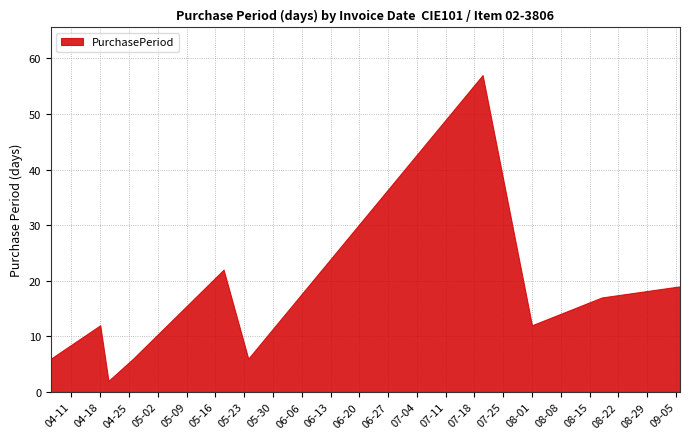

What is the value of the 1st point from the left?

6